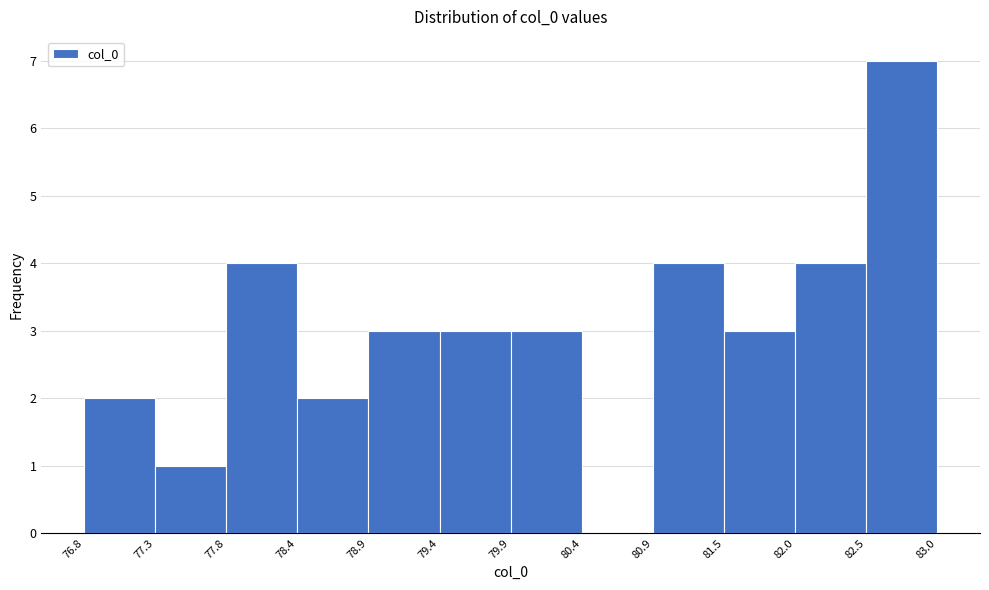

What is the height of the bar covering 80.9 to 81.5 on the x-axis? The values are not printed on the chart, so give them approximately, as read against the axis.

4